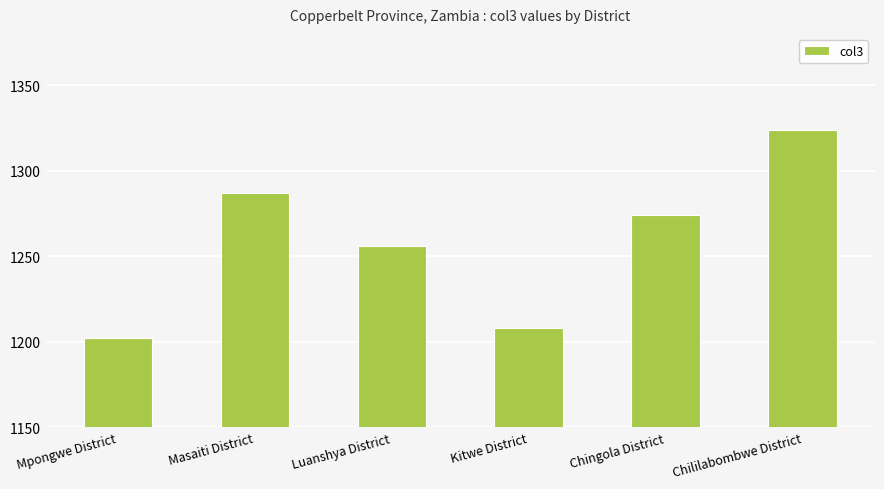

Reading left to right, list all the values displayed in this chart.

Mpongwe District=1202	Masaiti District=1287	Luanshya District=1256	Kitwe District=1208	Chingola District=1274	Chililabombwe District=1324